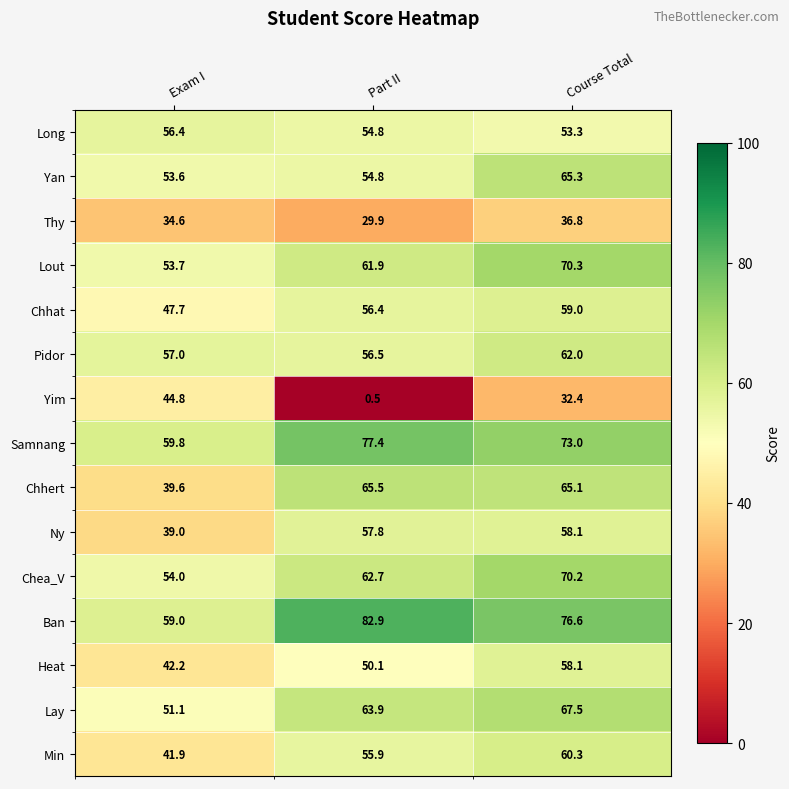

True or false: Thy has a value of 12.1 at Exam I.

False